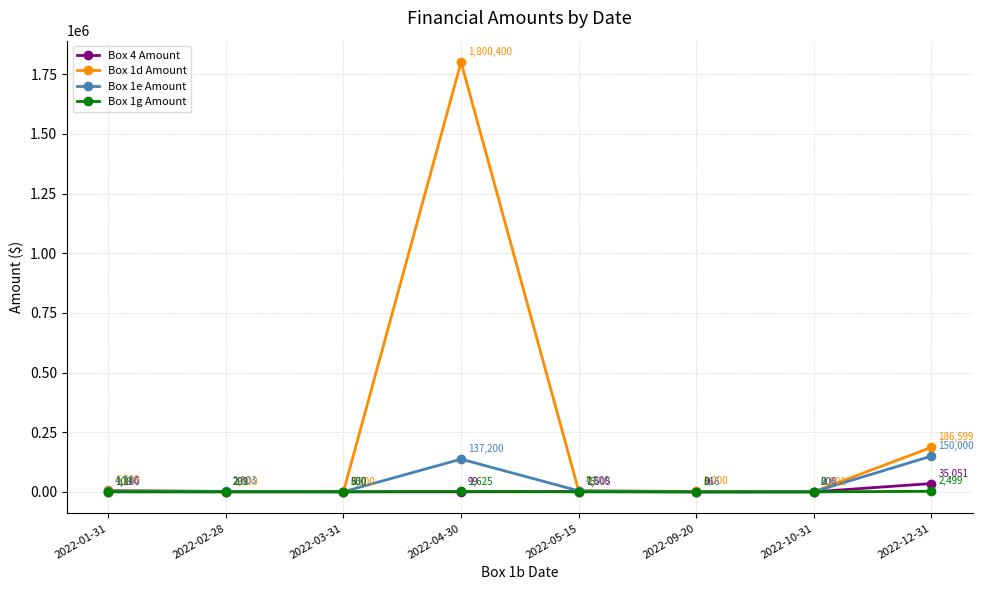

True or false: Box 1e Amount has a value of 150000.0 at 2022-12-31.

True